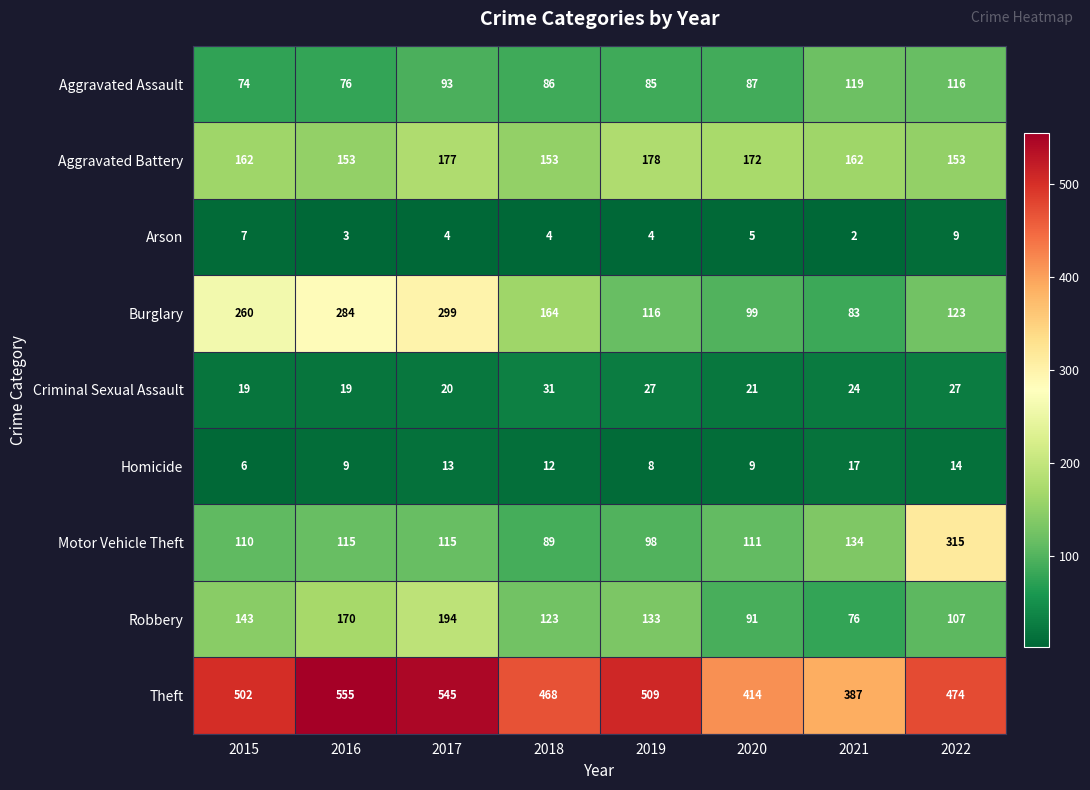

Rank the series by their maximum value, from highest to lowest.

Theft, Motor Vehicle Theft, Burglary, Robbery, Aggravated Battery, Aggravated Assault, Criminal Sexual Assault, Homicide, Arson